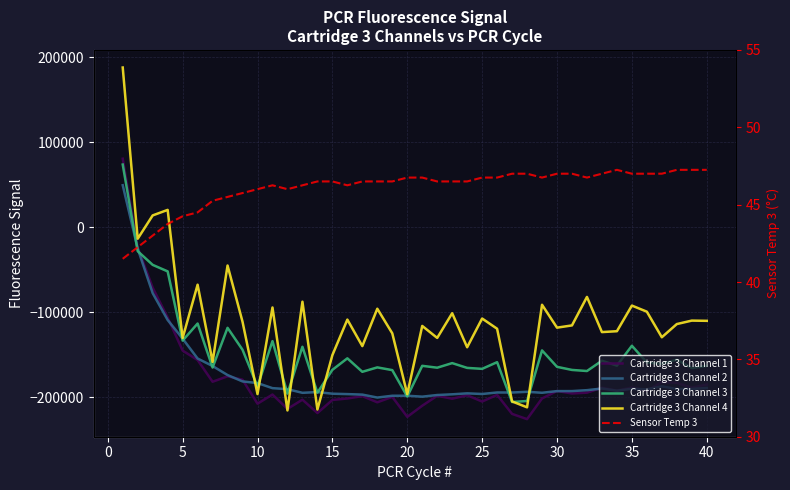

True or false: Cartridge 3 Channel 4 has a value of -10454.0 at 30.

False